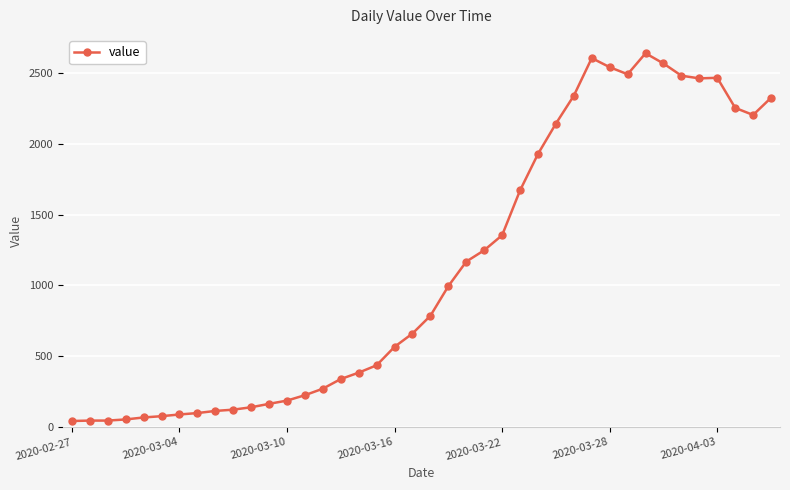

True or false: the data has more than 2 interior local peaks.

True